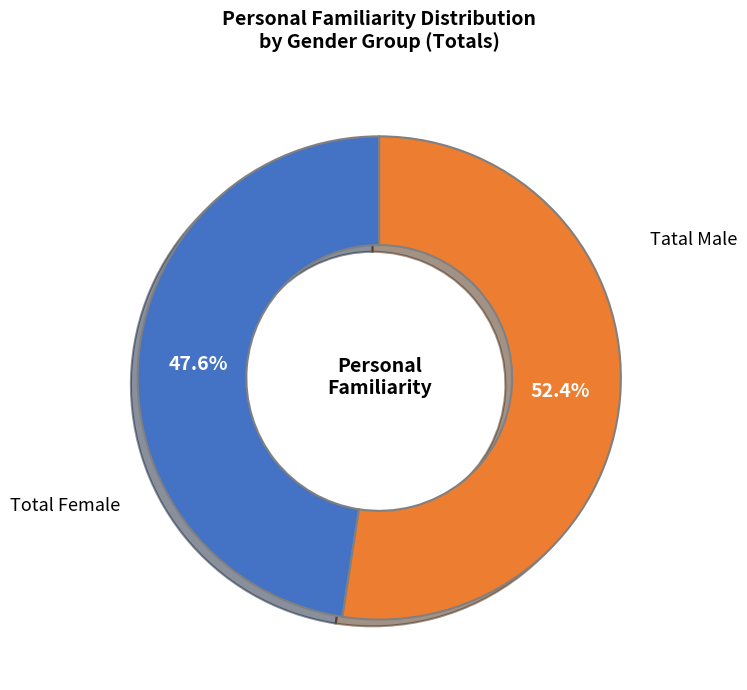

Is there a majority slice in this chart?

Yes